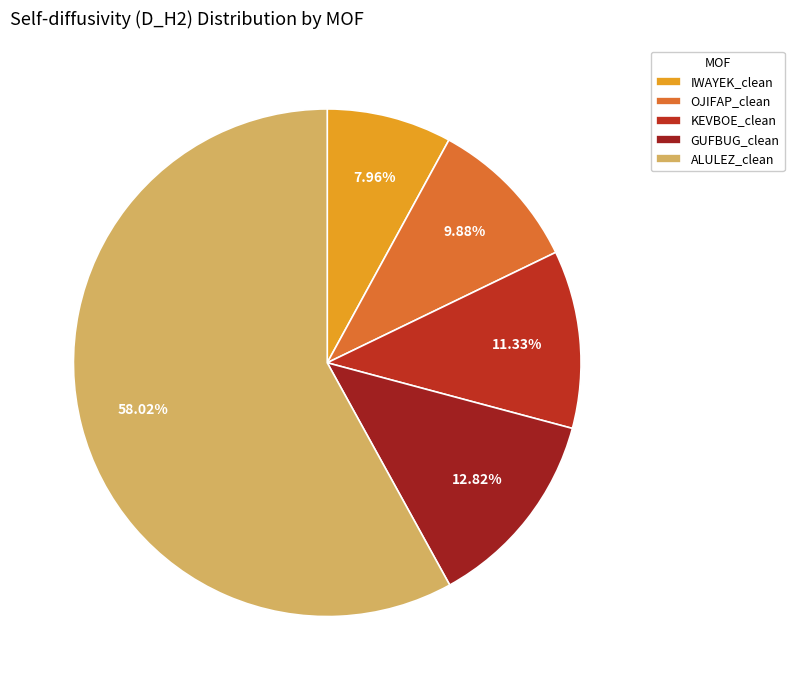

Do KEVBOE_clean and GUFBUG_clean together represent more than half of the pie?

No